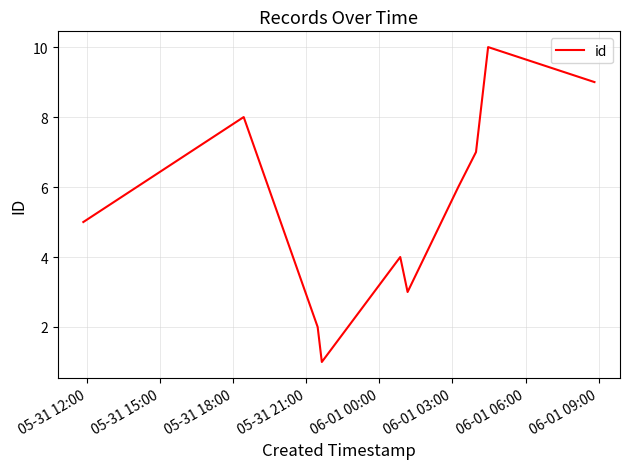

What is the greatest value displayed?

10